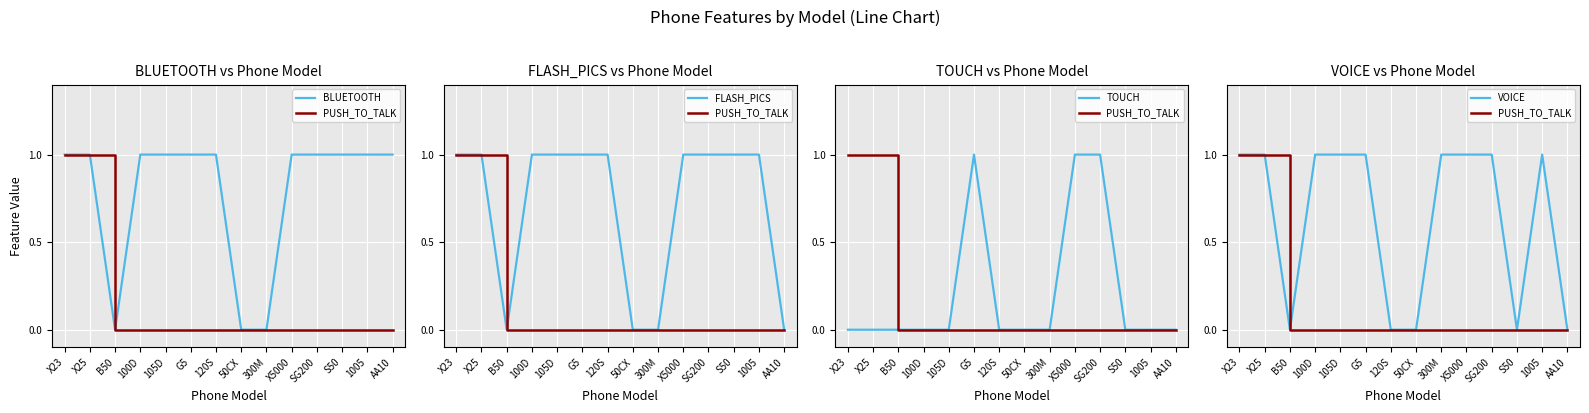

How many values in BLUETOOTH are above zero?

11